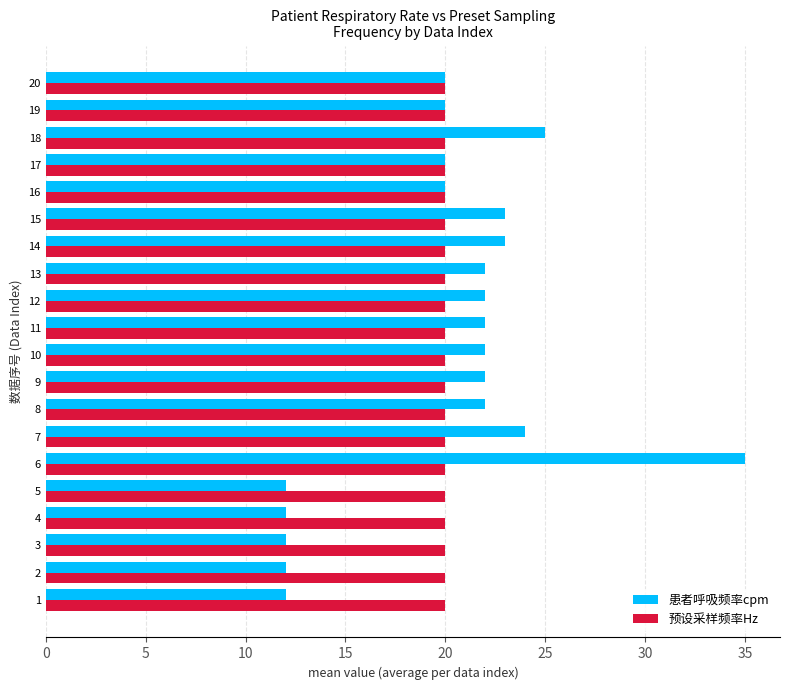

The value of 预设采样频率Hz at 18 is 27. True or false?

False